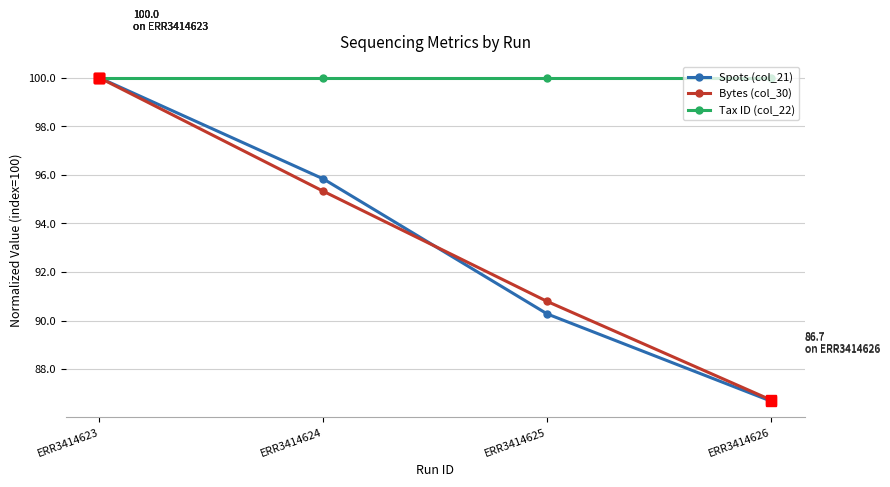

What are all the series names shown in the legend?

Spots (col_21), Bytes (col_30), Tax ID (col_22)